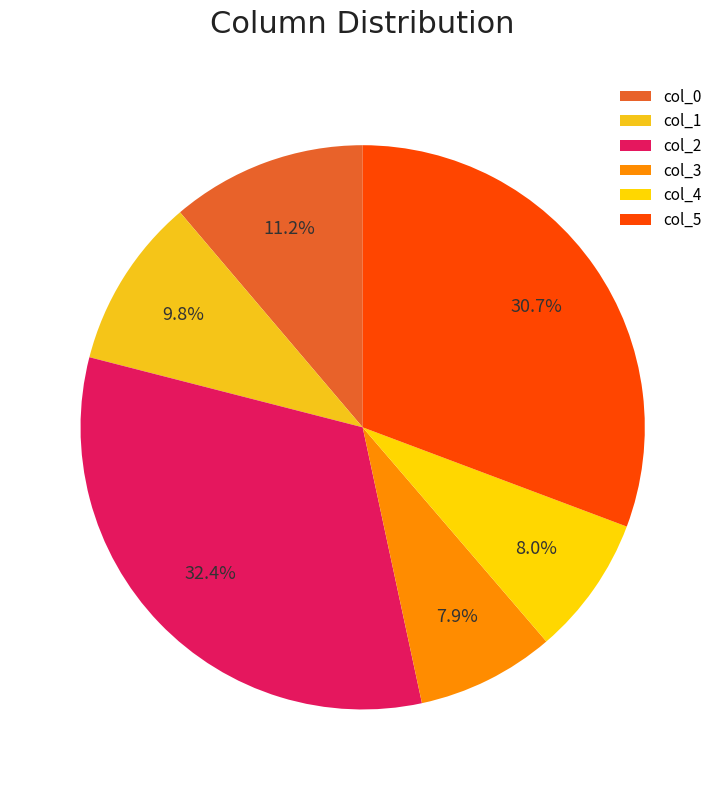

Approximately how many times larger is the value at col_4 compared to col_2?

0.2